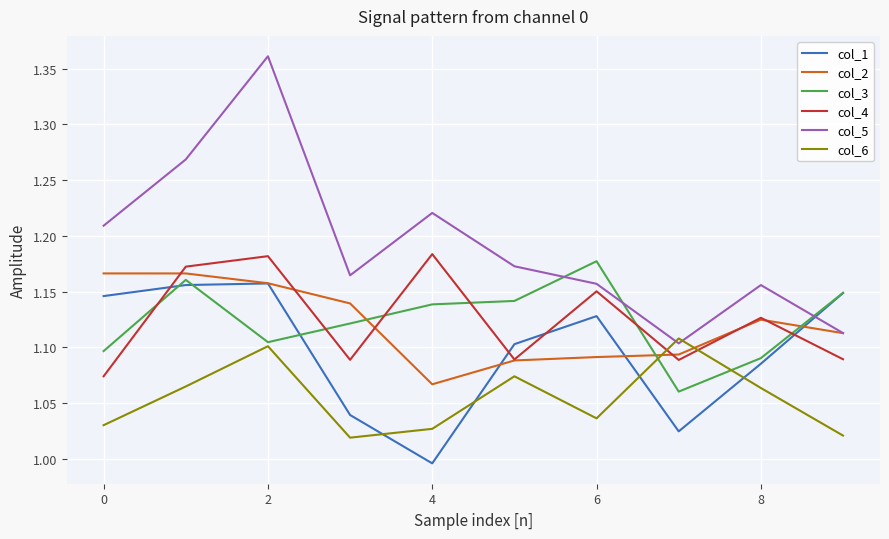

True or false: col_4 has more than 0 points higher than both neighbors.

True